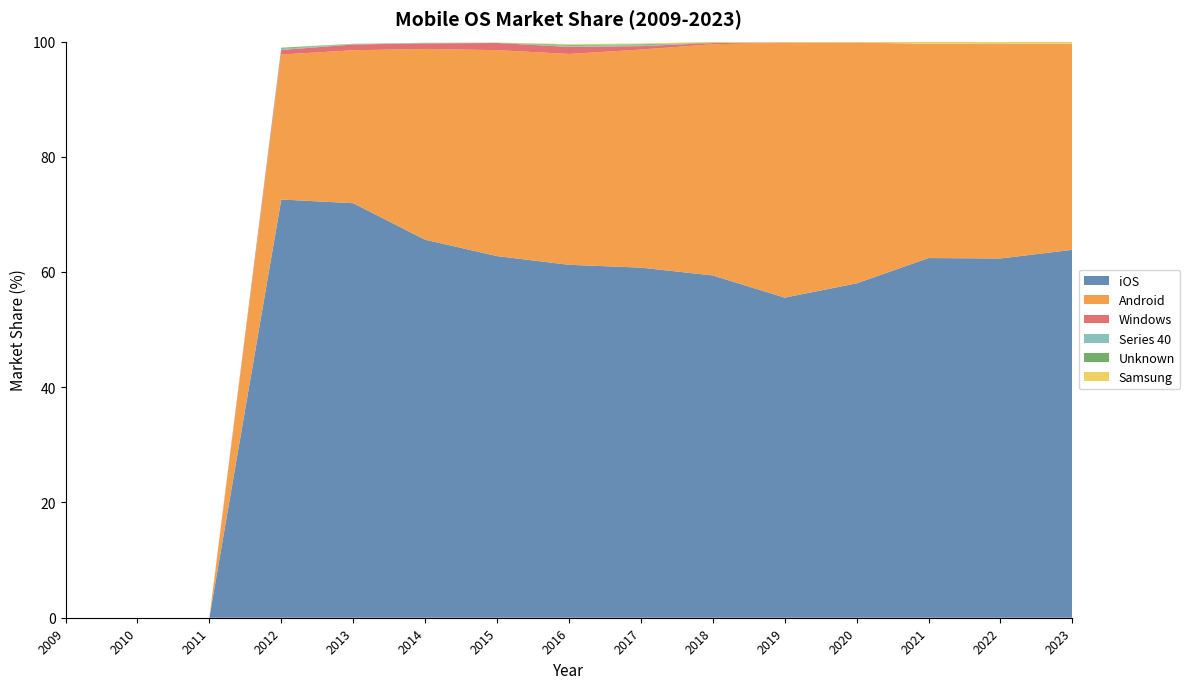

Reading right to left, list all the values displayed in this chart.

iOS: 2023=63.9	2022=62.4	2021=62.4	2020=58.0	2019=55.5	2018=59.4	2017=60.8	2016=61.2	2015=62.8	2014=65.6	2013=71.9	2012=72.6	2011=0.0	2010=0.0	2009=0.0
Android: 2023=35.8	2022=37.2	2021=37.2	2020=41.8	2019=44.2	2018=40.1	2017=37.8	2016=36.6	2015=35.7	2014=33.1	2013=26.5	2012=25.2	2011=0.0	2010=0.0	2009=0.0
Windows: 2023=0.0	2022=0.0	2021=0.0	2020=0.0	2019=0.1	2018=0.2	2017=0.6	2016=1.2	2015=1.2	2014=1.0	2013=1.0	2012=0.8	2011=0.0	2010=0.0	2009=0.0
Series 40: 2023=0.0	2022=0.0	2021=0.0	2020=0.0	2019=0.0	2018=0.0	2017=0.1	2016=0.2	2015=0.0	2014=0.1	2013=0.1	2012=0.2	2011=0.0	2010=0.0	2009=0.0
Unknown: 2023=0.0	2022=0.0	2021=0.0	2020=0.0	2019=0.0	2018=0.0	2017=0.2	2016=0.2	2015=0.0	2014=0.0	2013=0.0	2012=0.2	2011=0.0	2010=0.0	2009=0.0
Samsung: 2023=0.3	2022=0.4	2021=0.4	2020=0.2	2019=0.1	2018=0.1	2017=0.1	2016=0.1	2015=0.0	2014=0.0	2013=0.0	2012=0.0	2011=0.0	2010=0.0	2009=0.0